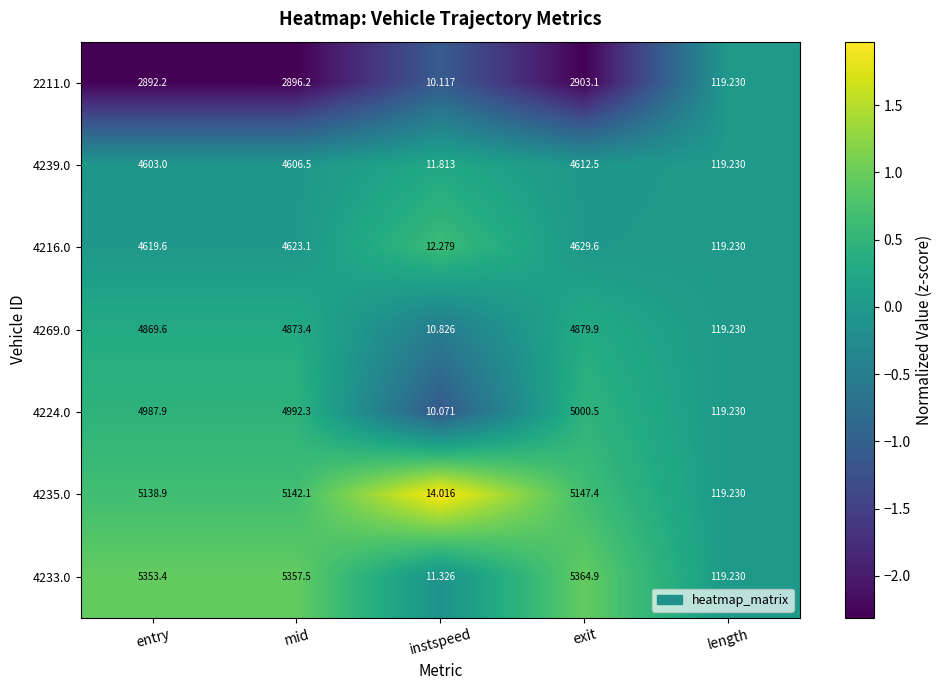

How many data points in 4239.0 are less than 4603?

2